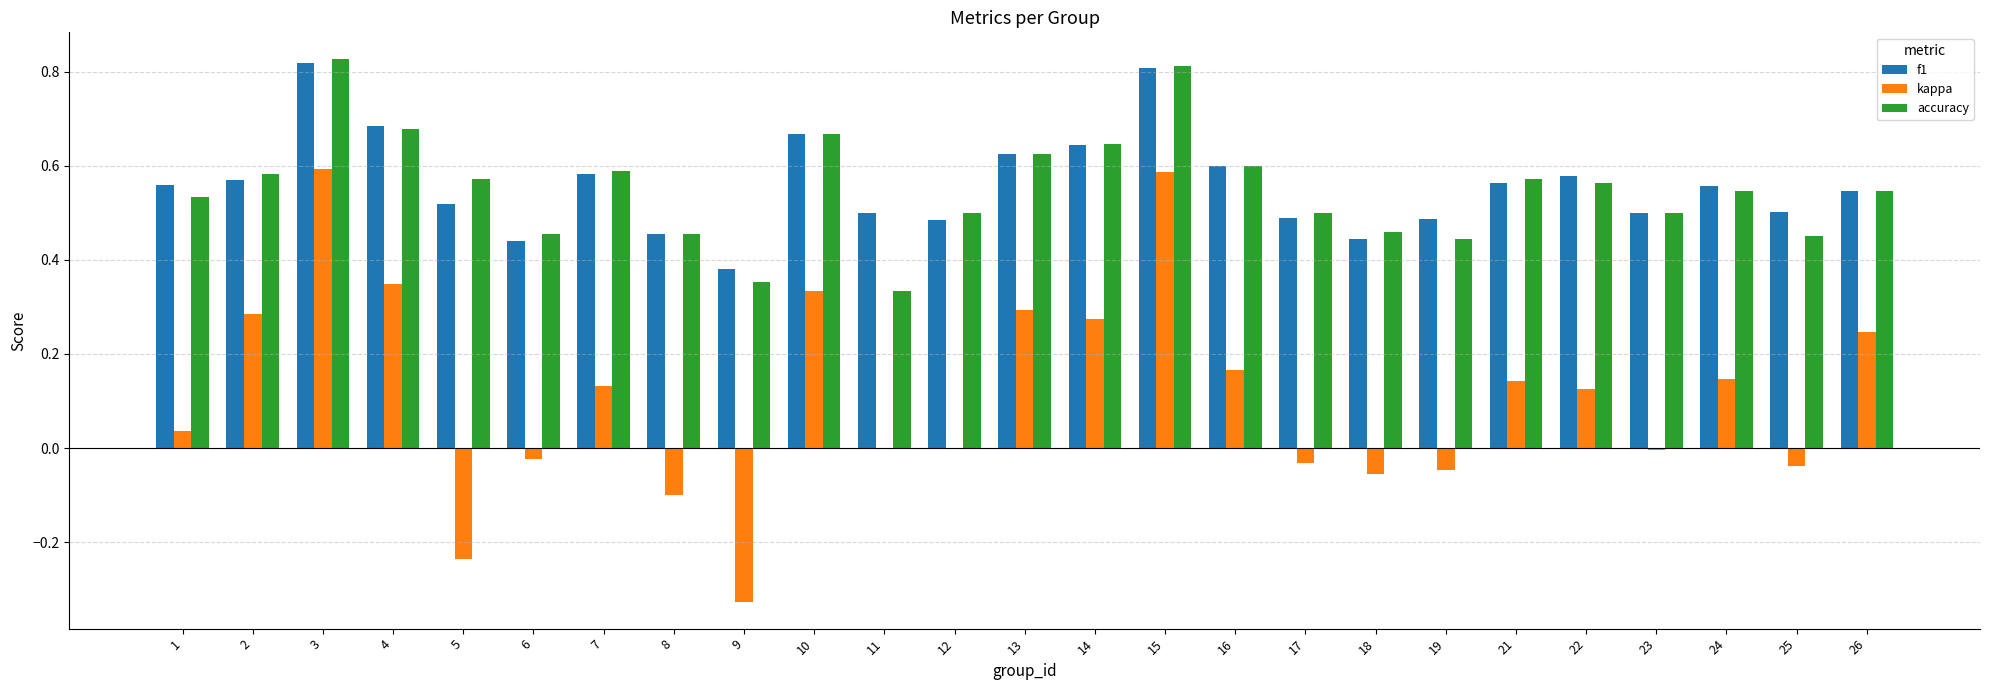

Is the value of f1 at 18 greater than the value of kappa at 25?

Yes